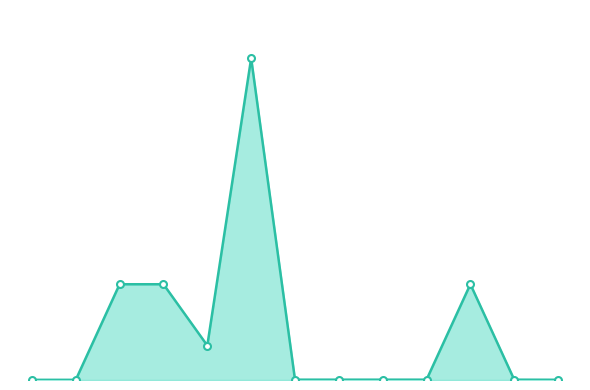

Is this an area chart (filled region under the line)?

Yes